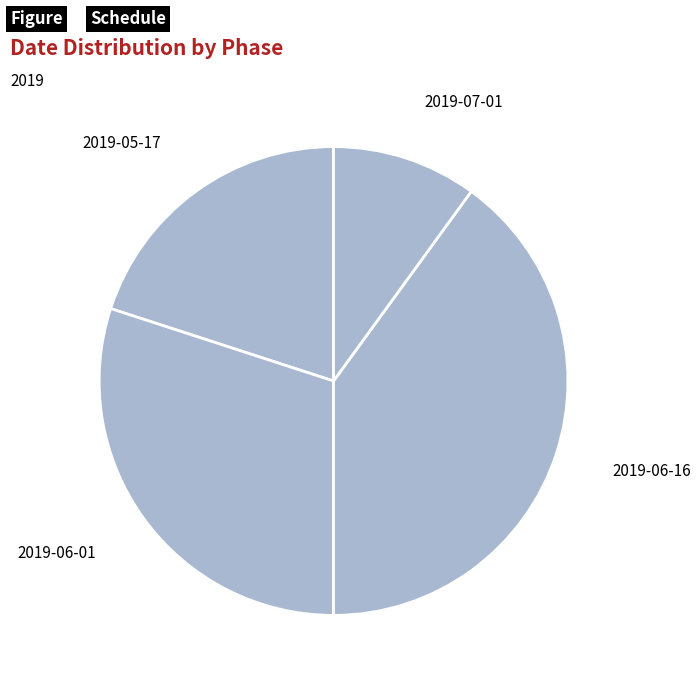

Which category has the biggest portion of the pie?

2019-06-16